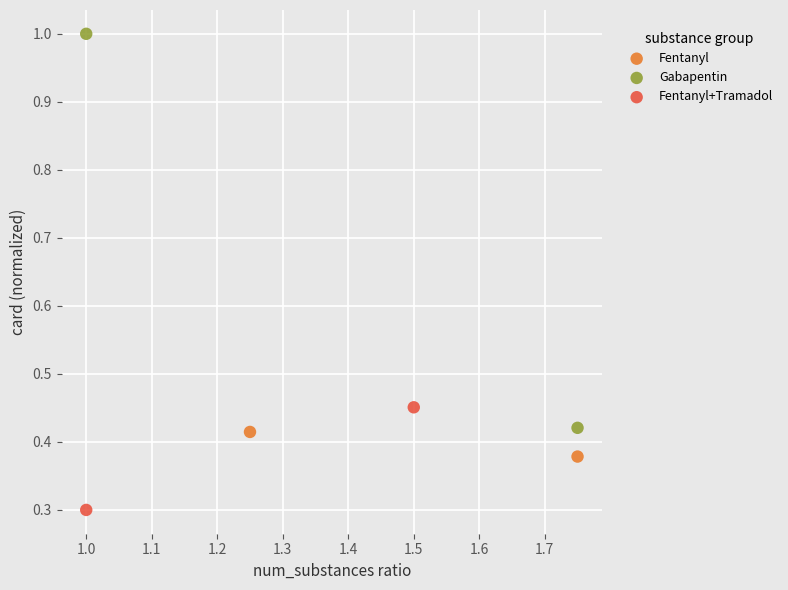

Which series reaches the minimum Y coordinate?

Fentanyl+Tramadol